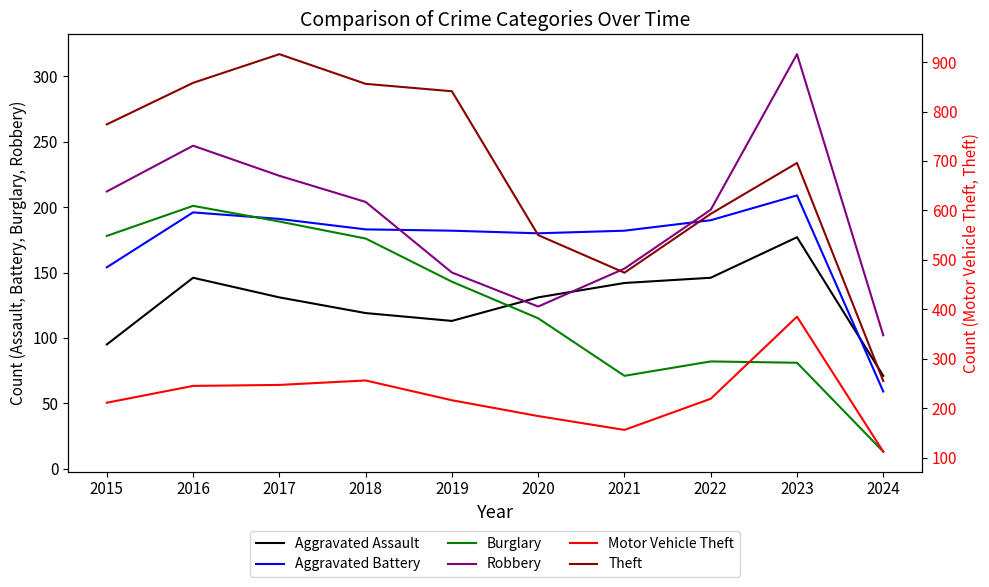

What are all the series names shown in the legend?

Aggravated Assault, Aggravated Battery, Burglary, Robbery, Motor Vehicle Theft, Theft